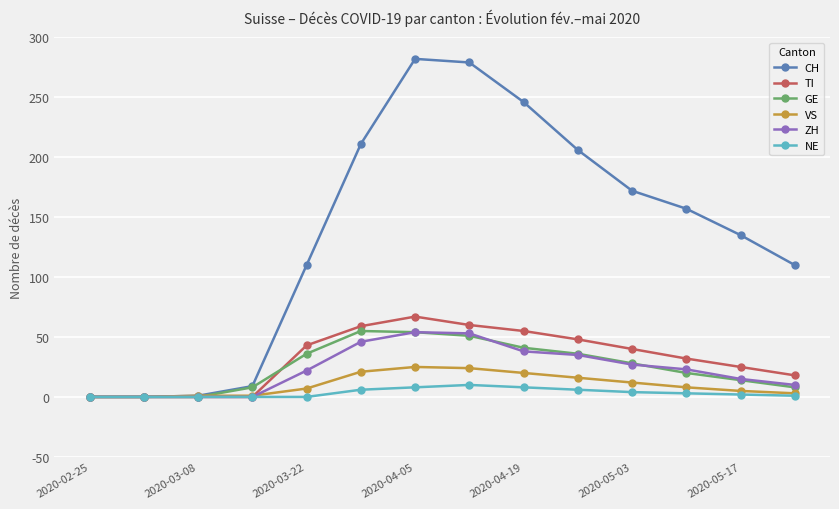

Does the chart have visible grid lines?

Yes